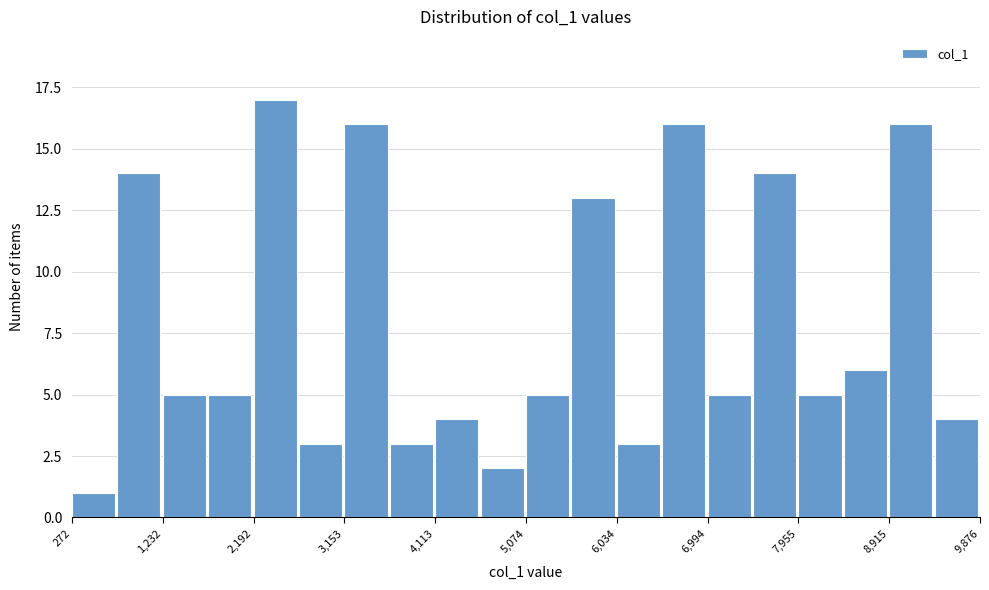

Reading left to right, transcribe this chart: for each bar, give the range it covers on the x-axis and its height. Neither the bar edges nor the heights are printed on the chart, so give them approximately, as read against the axes.

300 to 800: 1
800 to 1200: 14
1200 to 1700: 5
1700 to 2200: 5
2200 to 2700: 17
2700 to 3200: 3
3200 to 3600: 16
3600 to 4100: 3
4100 to 4600: 4
4600 to 5100: 2
5100 to 5600: 5
5600 to 6000: 13
6000 to 6500: 3
6500 to 7000: 16
7000 to 7500: 5
7500 to 8000: 14
8000 to 8400: 5
8400 to 8900: 6
8900 to 9400: 16
9400 to 9900: 4